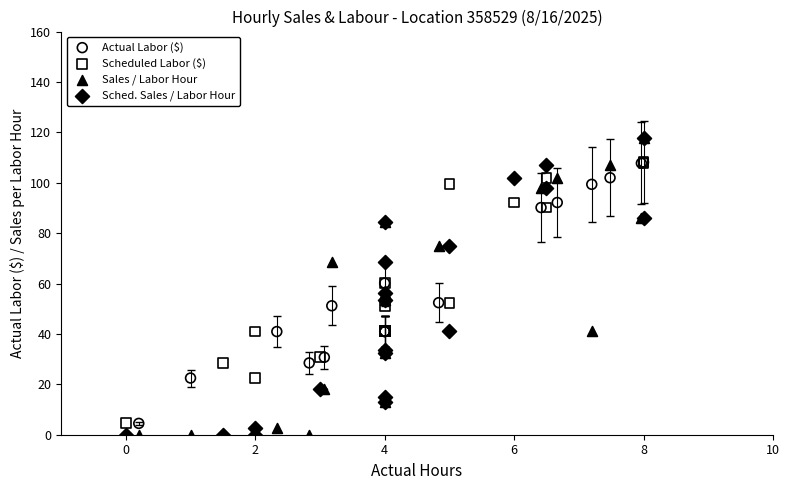

What are all the series names shown in the legend?

Actual Labor ($), Scheduled Labor ($), Sales / Labor Hour, Sched. Sales / Labor Hour